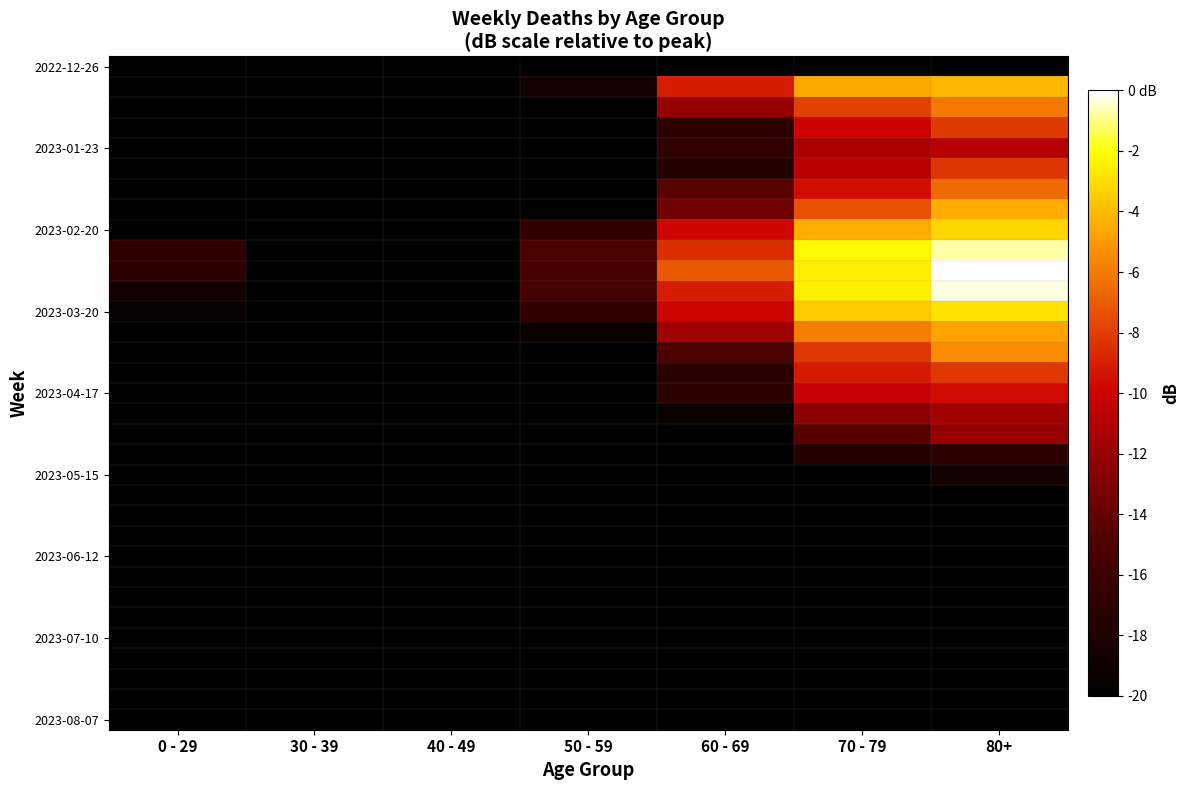

What is the smallest value displayed?

-20.0